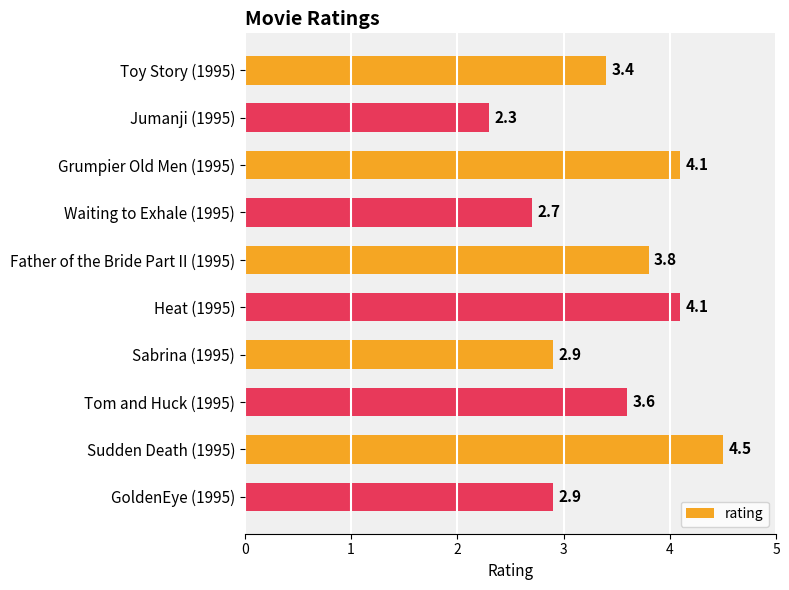

What value does the data have at Heat (1995)?

4.1